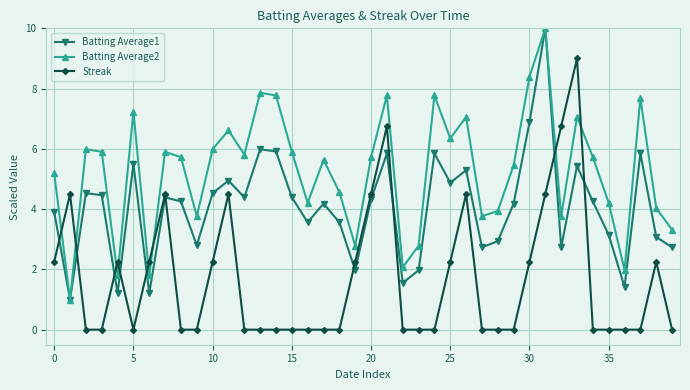

What are all the series names shown in the legend?

Batting Average1, Batting Average2, Streak